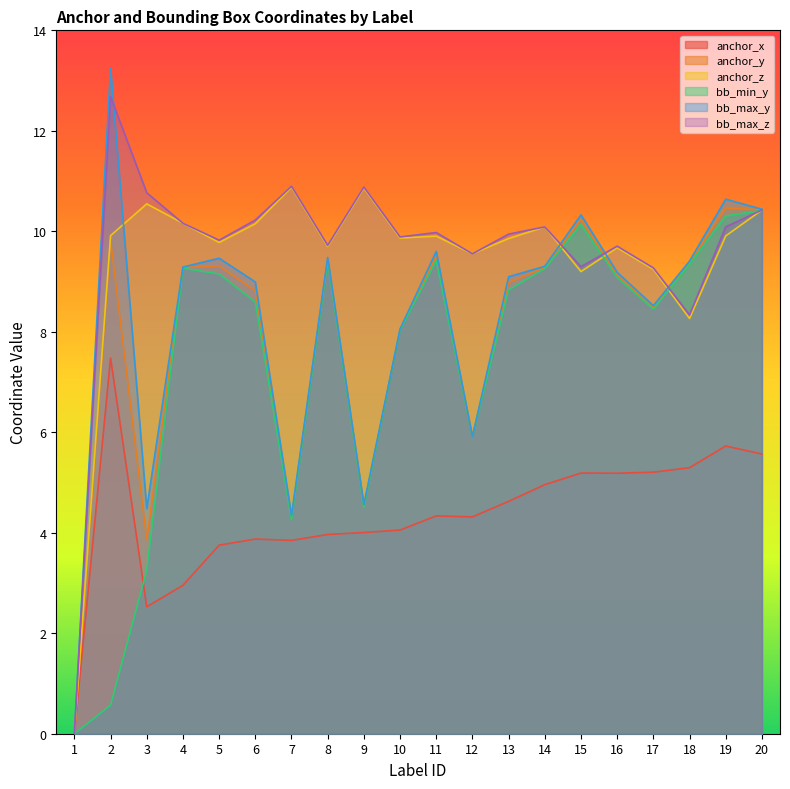

Is the value of anchor_z at 20 greater than the value of anchor_x at 19?

Yes